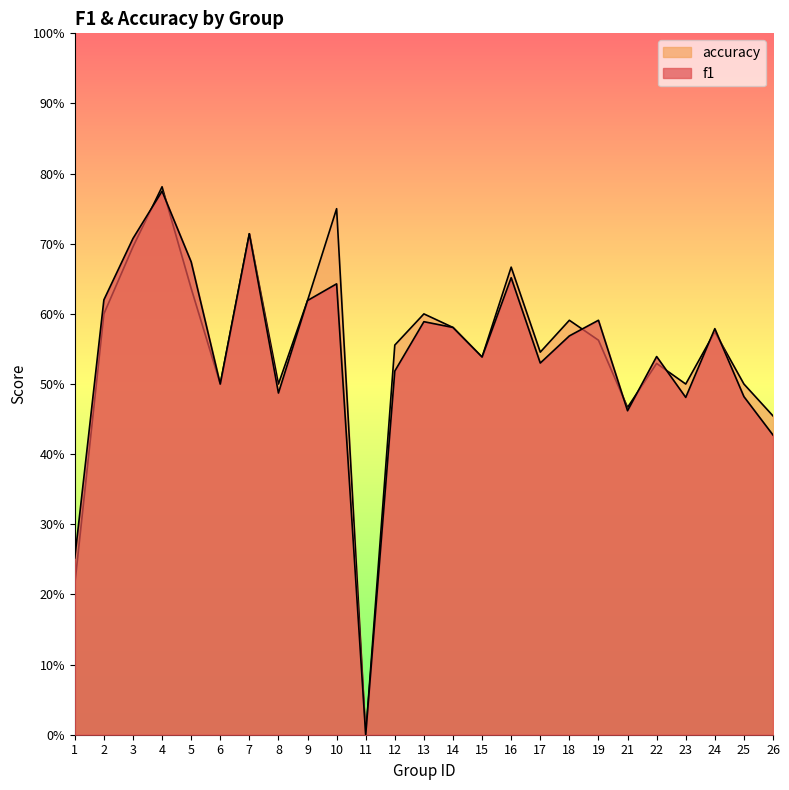

Reading right to left, what are all the values shown in this chart?

f1: 0.4	0.5	0.6	0.5	0.5	0.5	0.6	0.6	0.5	0.7	0.5	0.6	0.6	0.5	0.0	0.6	0.6	0.5	0.7	0.5	0.7	0.8	0.7	0.6	0.3
accuracy: 0.5	0.5	0.6	0.5	0.5	0.5	0.6	0.6	0.5	0.7	0.5	0.6	0.6	0.6	0.0	0.8	0.6	0.5	0.7	0.5	0.6	0.8	0.7	0.6	0.2